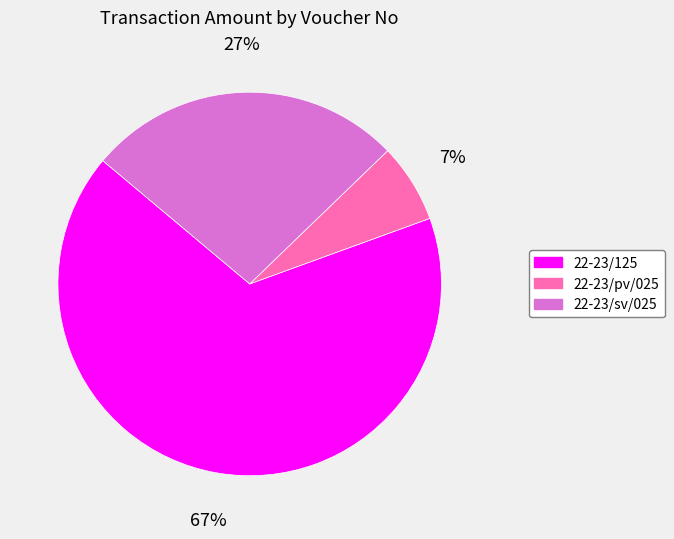

How many segments does this pie chart have?

3